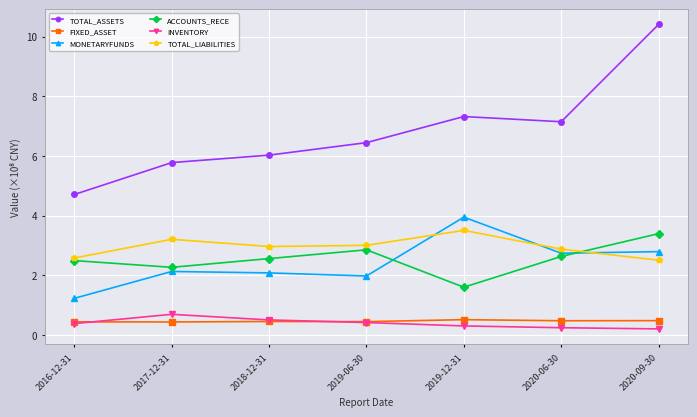

At which category is the sum across all series the highest?

2020-09-30